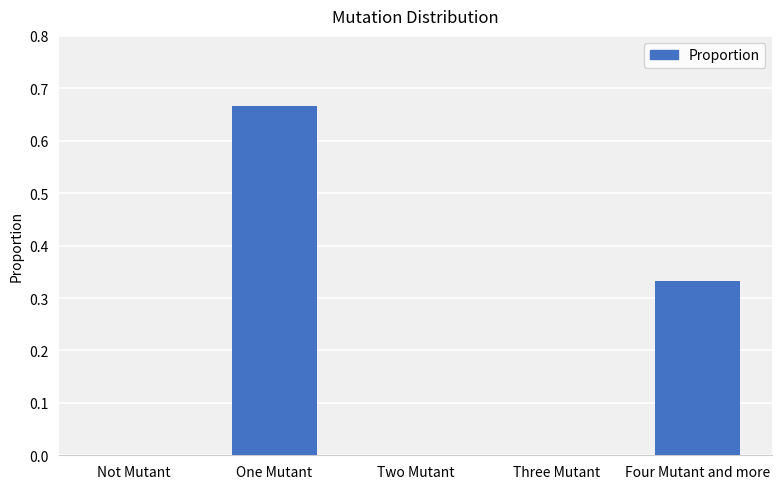

True or false: the data shows 0.2 at Four Mutant and more.

False